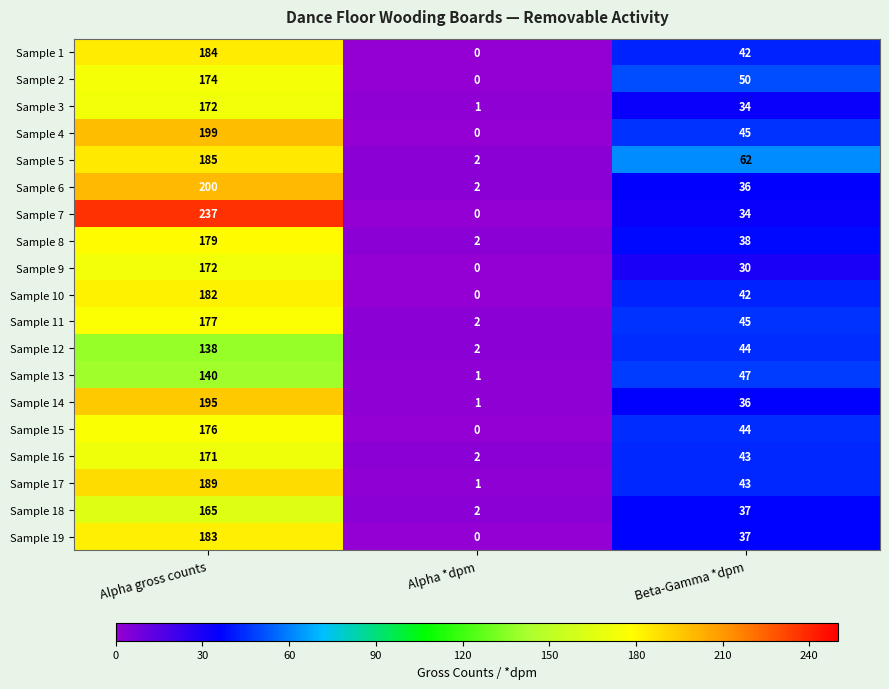

Where is Sample 12 nearest to the value 70?

Beta-Gamma *dpm